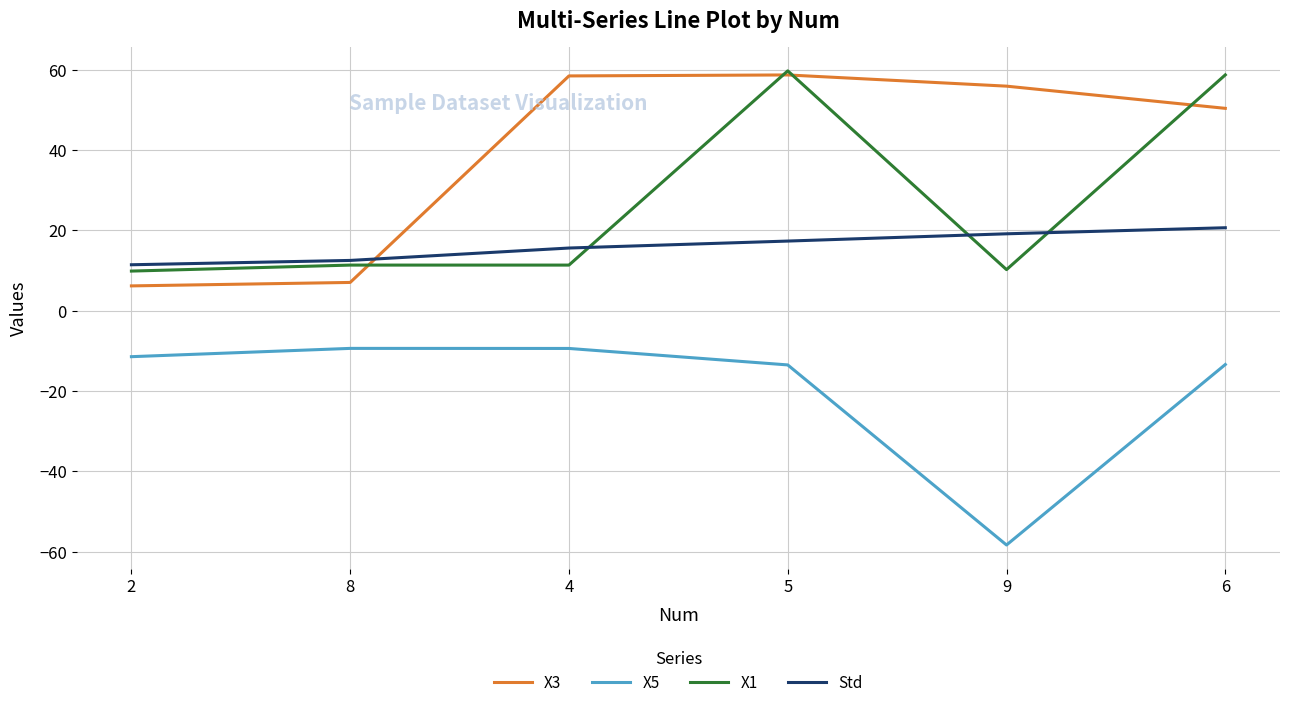

Rank the series by their average value, from highest to lowest.

X3, X1, Std, X5